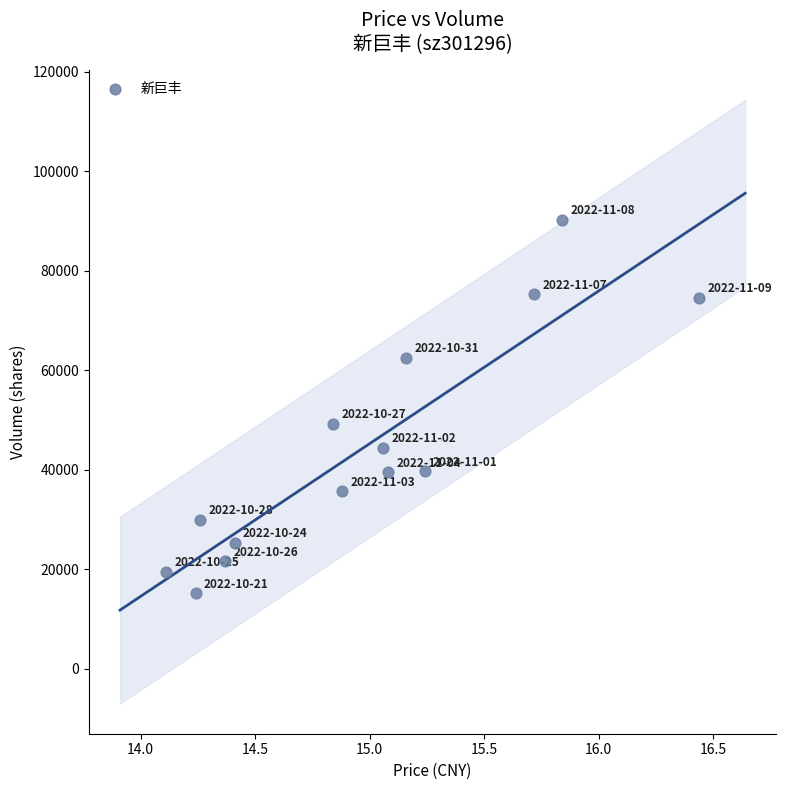

What is the range of Y values (max minus min)?

75064